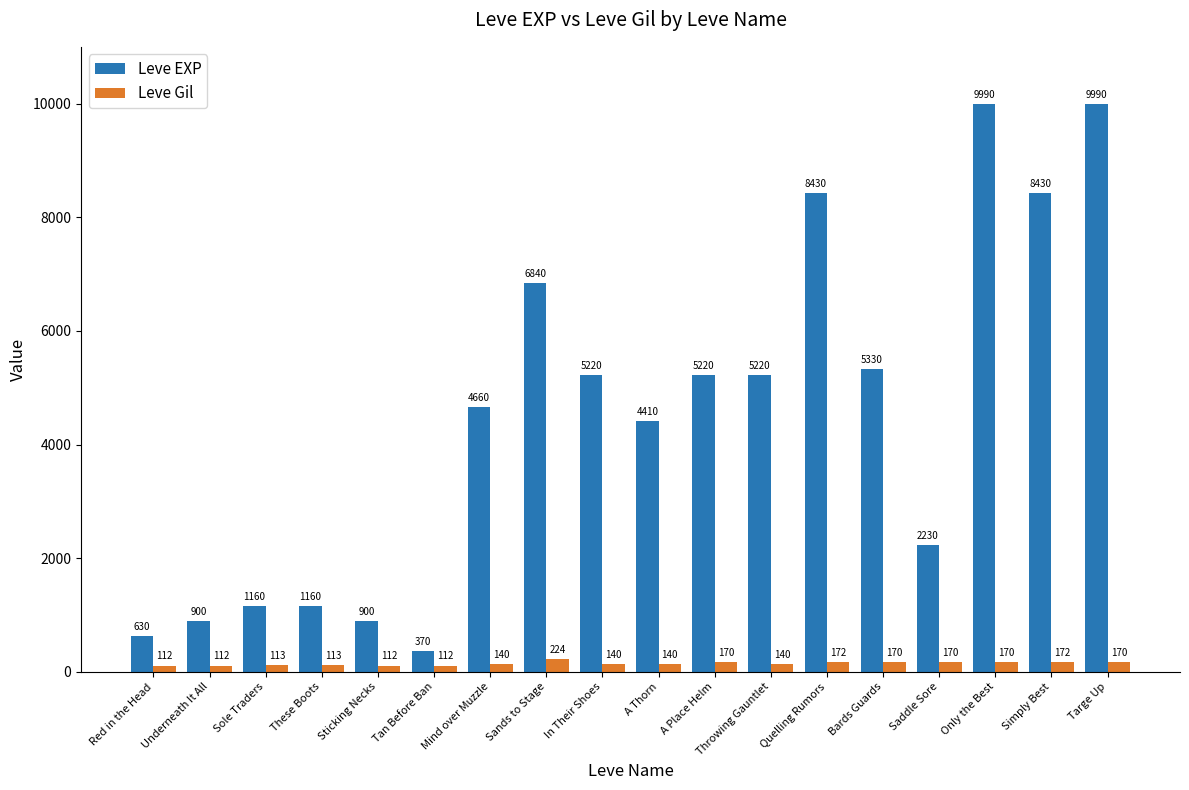

Which series has the widest spread of values?

Leve EXP